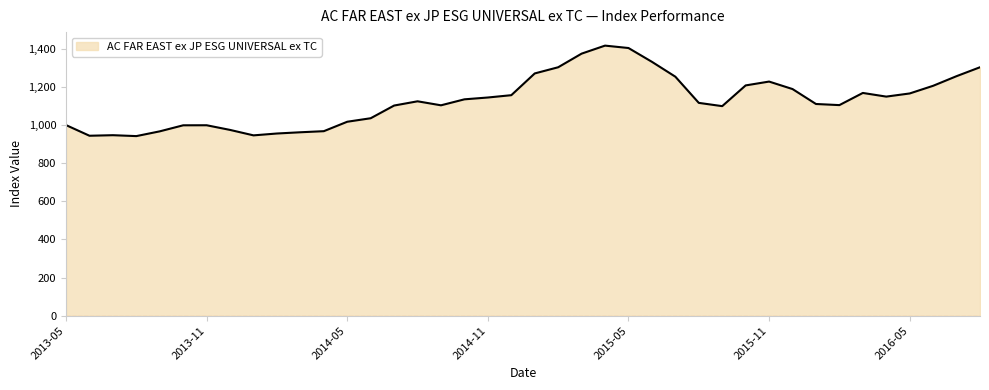

What is the difference between the maximum and minimum values?

474.6